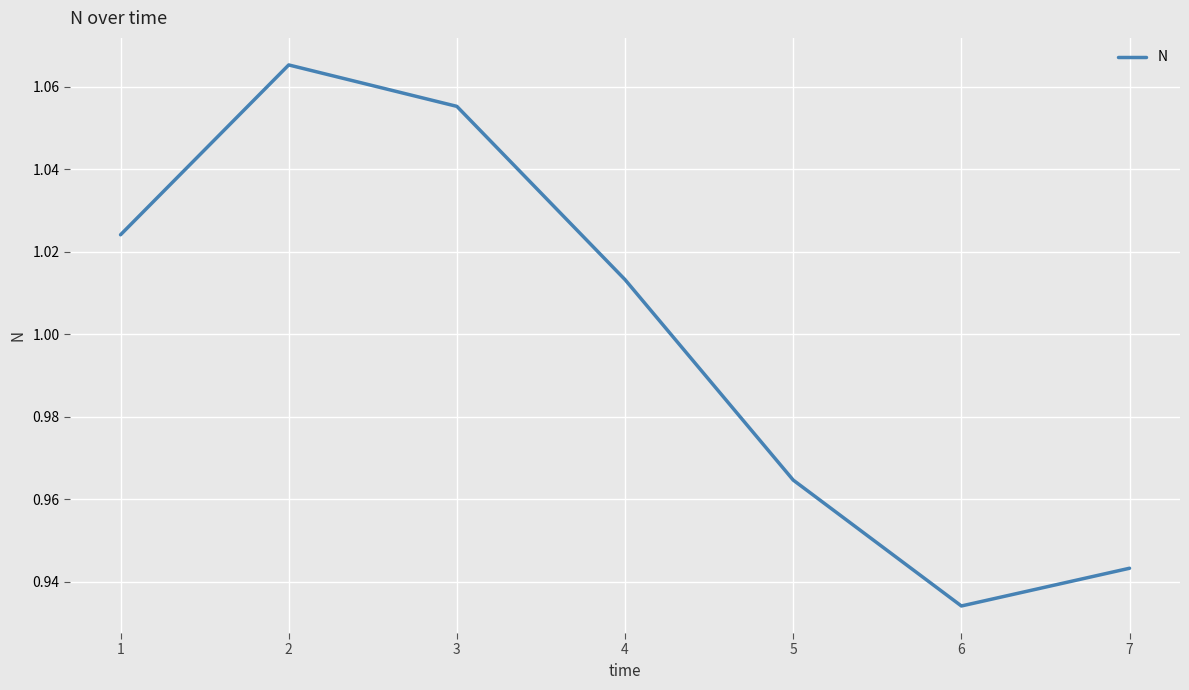

Where is the data nearest to the value 0?

6